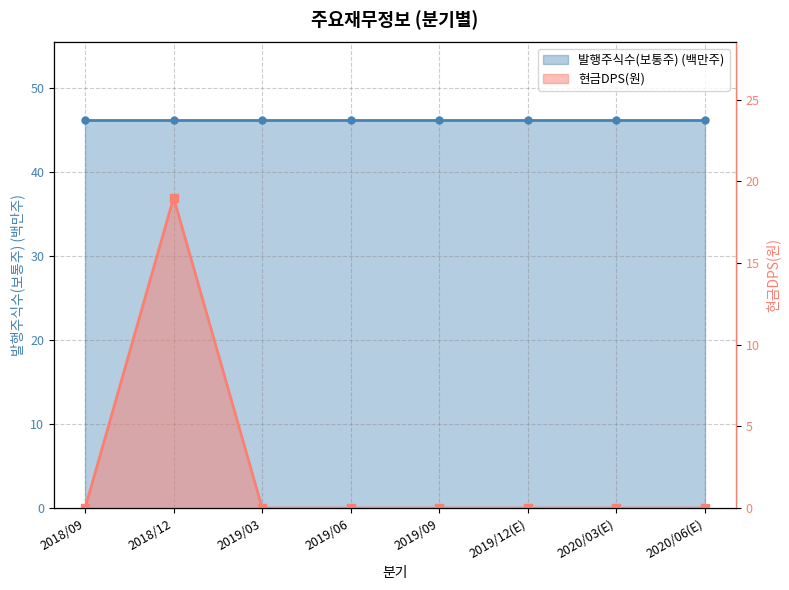

What position from the right is 2019/12(E)?

3